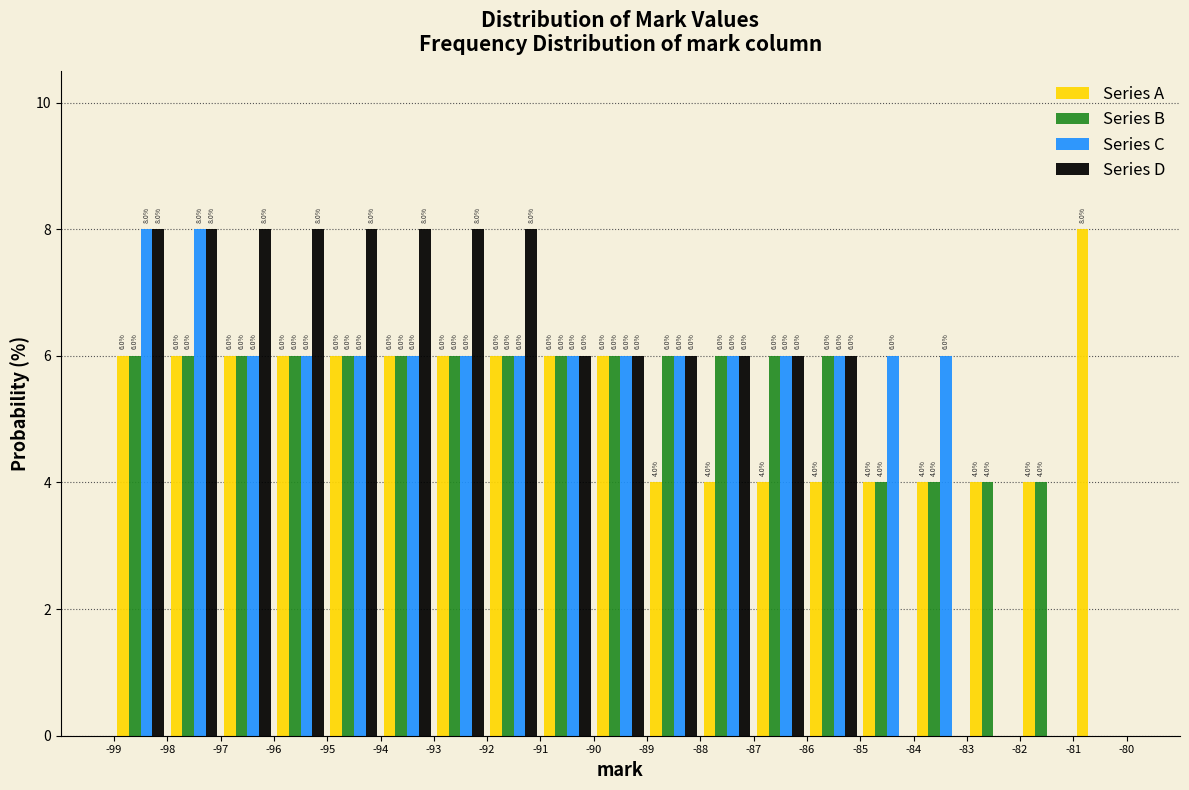

In the Series A series, which range on the x-axis has the tallest bar?

-81 to -80